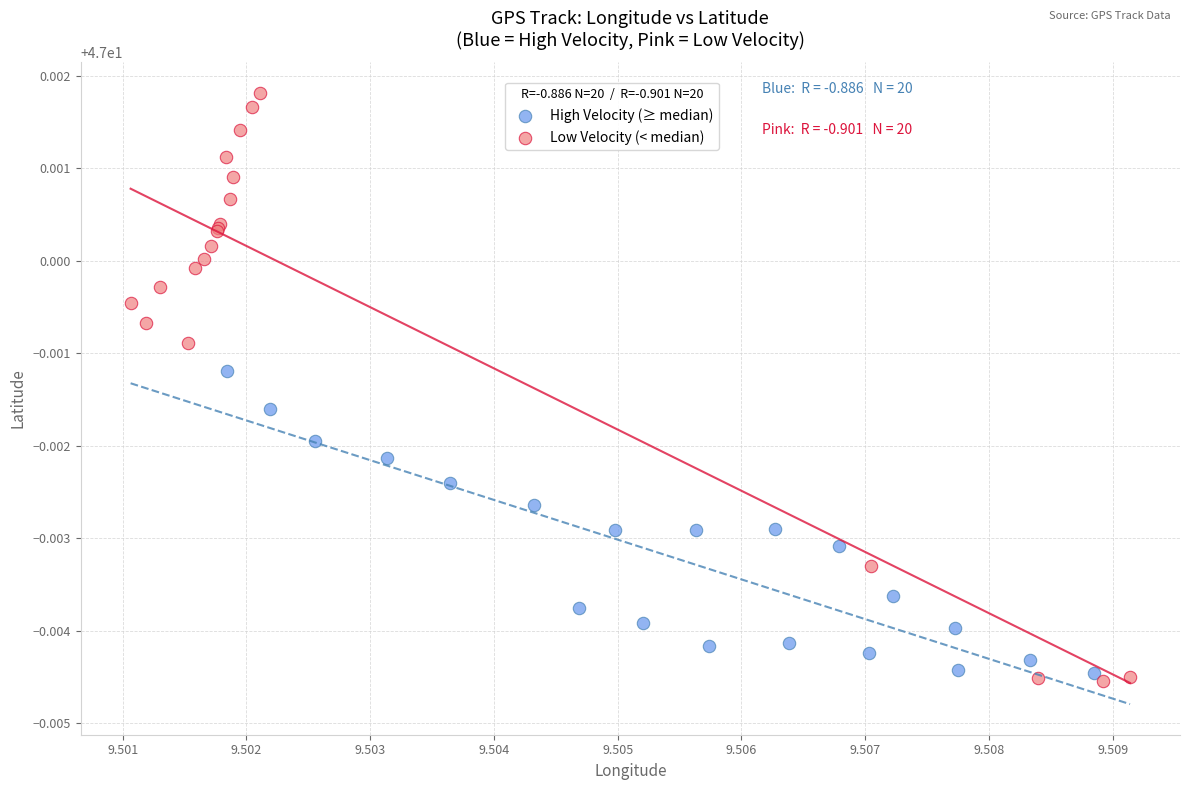

Which series contains the highest Y value?

Low Velocity (< median)